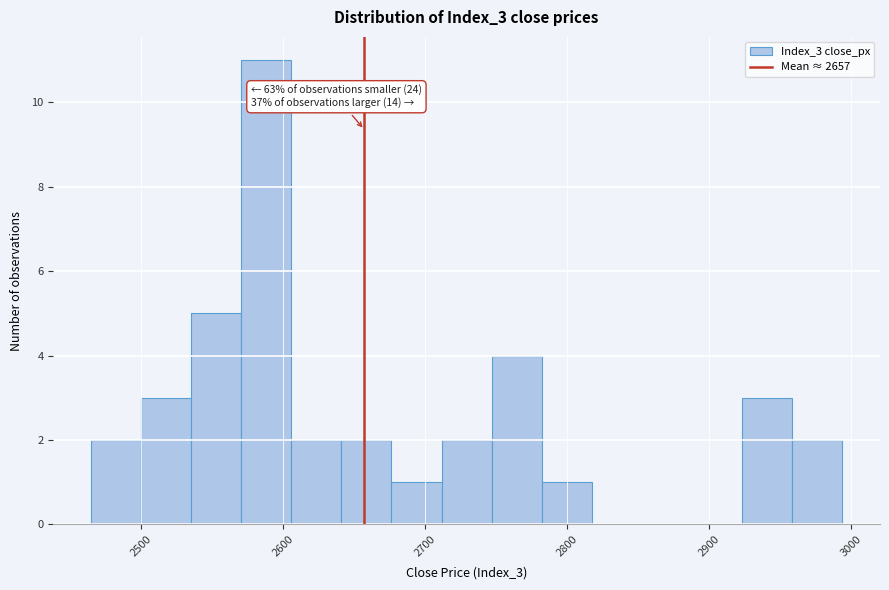

Read against the x-axis, roughly where is the centre of the tallest bar?

2590